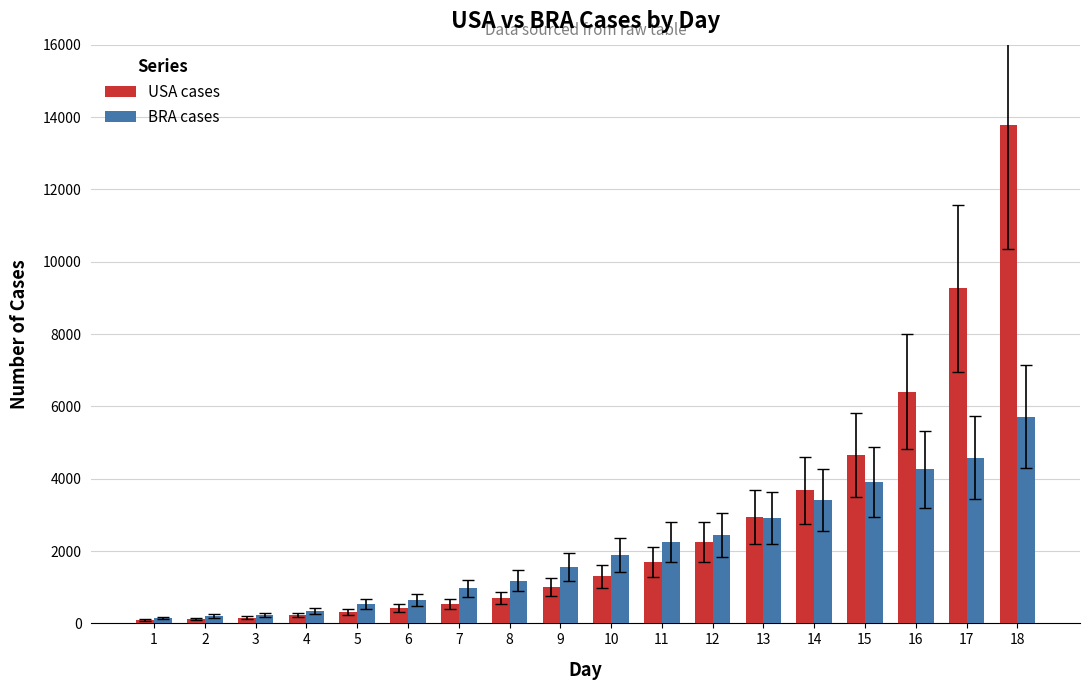

True or false: USA cases has a value of 994 at 9.

True